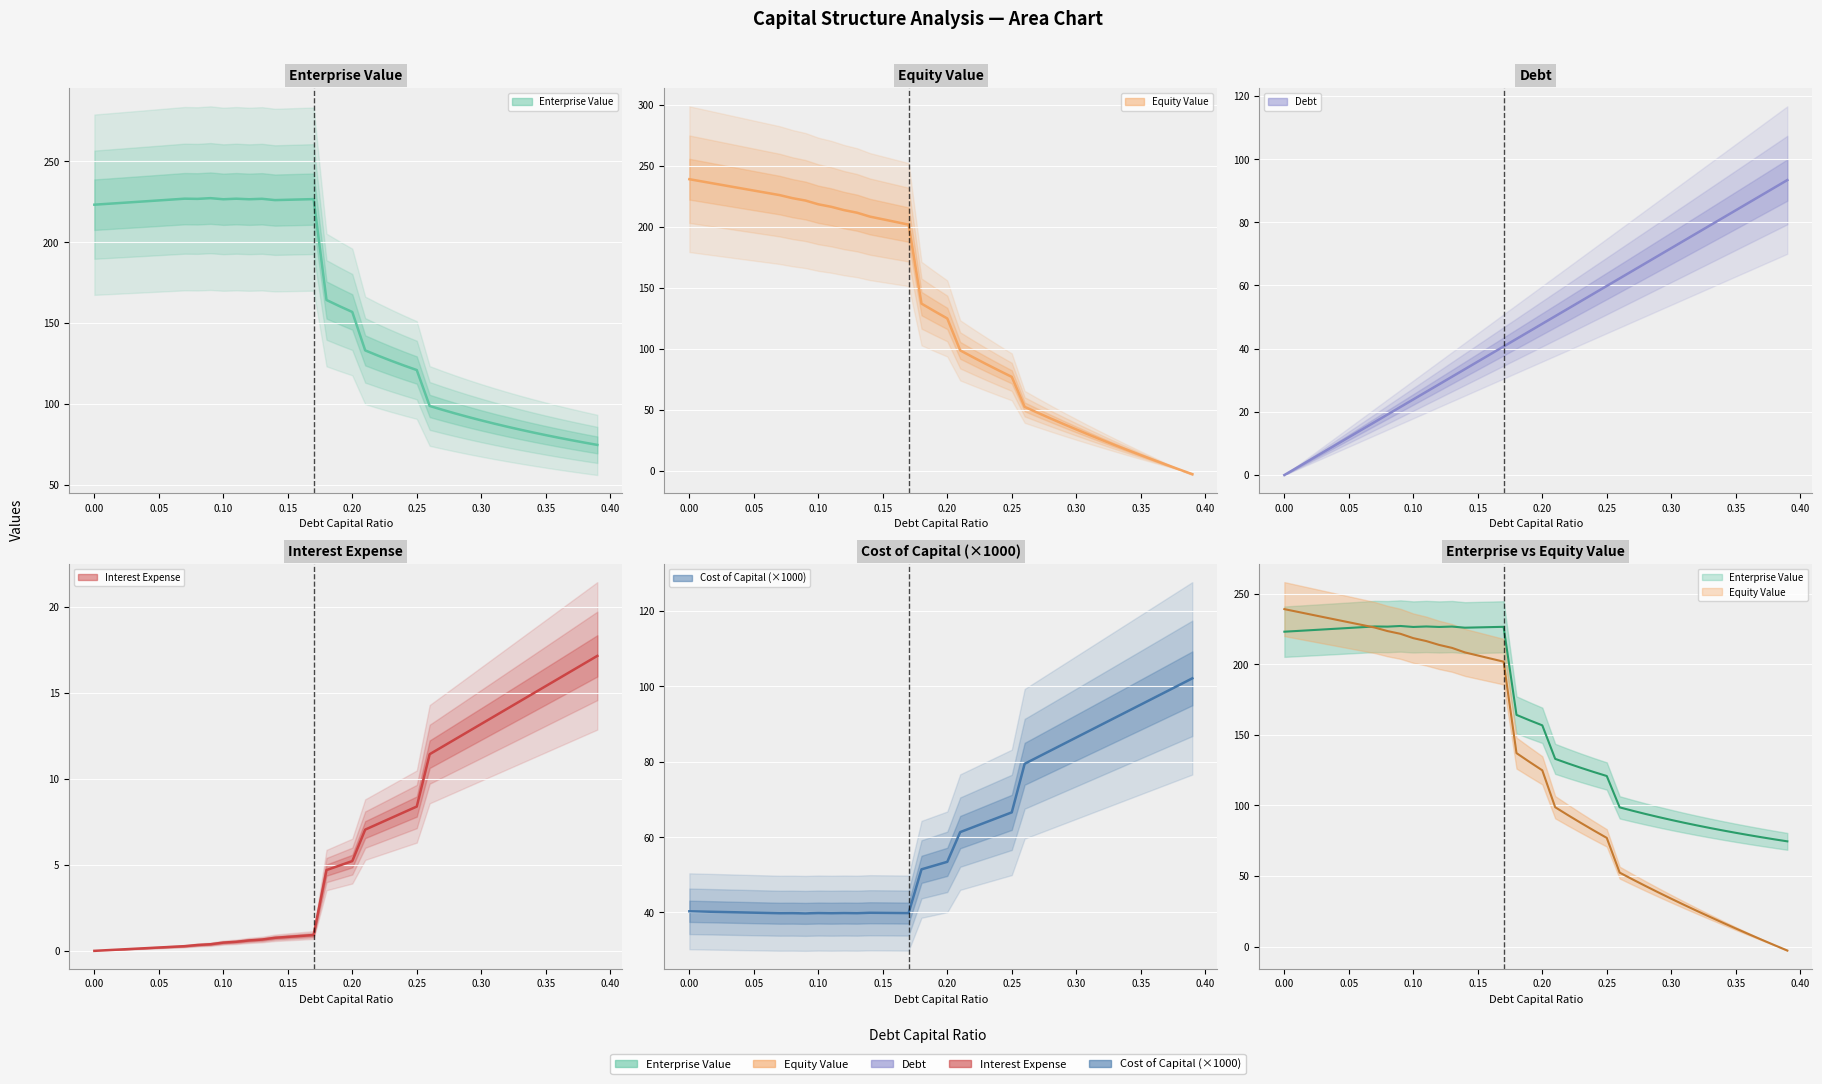

At how many categories does at least one series exceed 195?

18